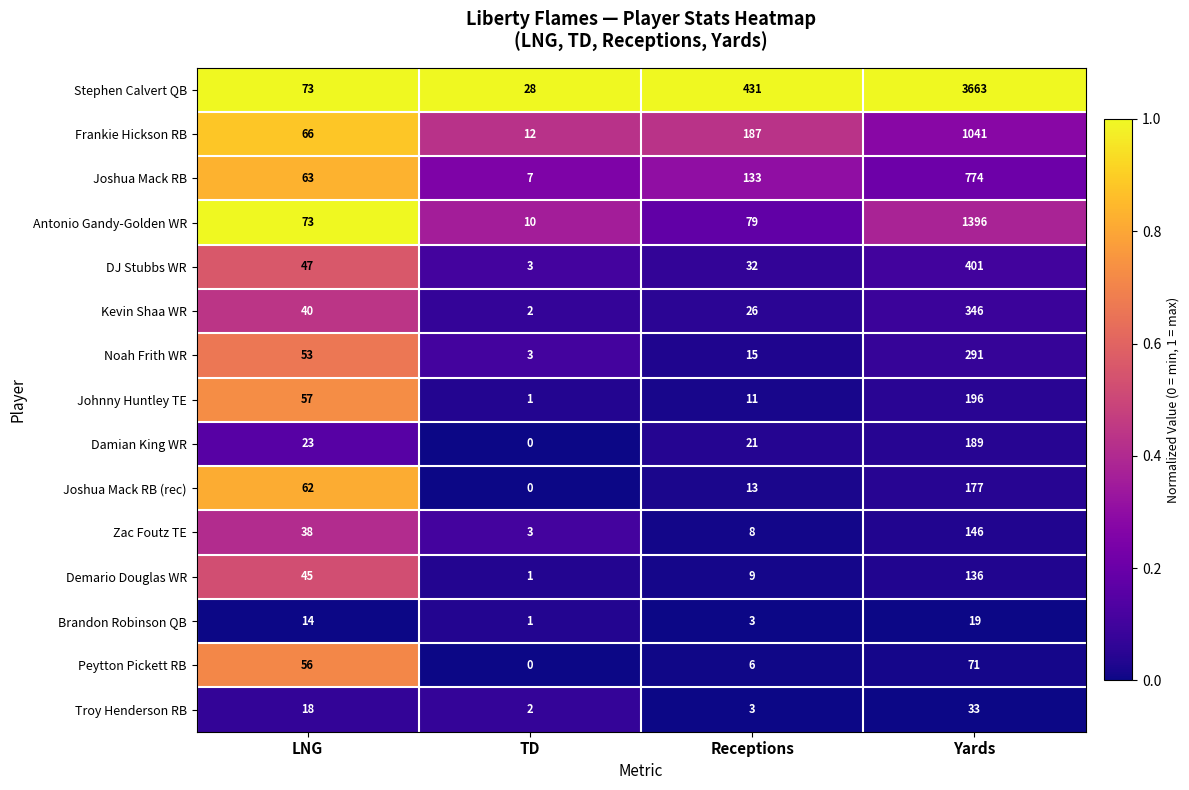

At which label is Joshua Mack RB closest to 390?

Receptions